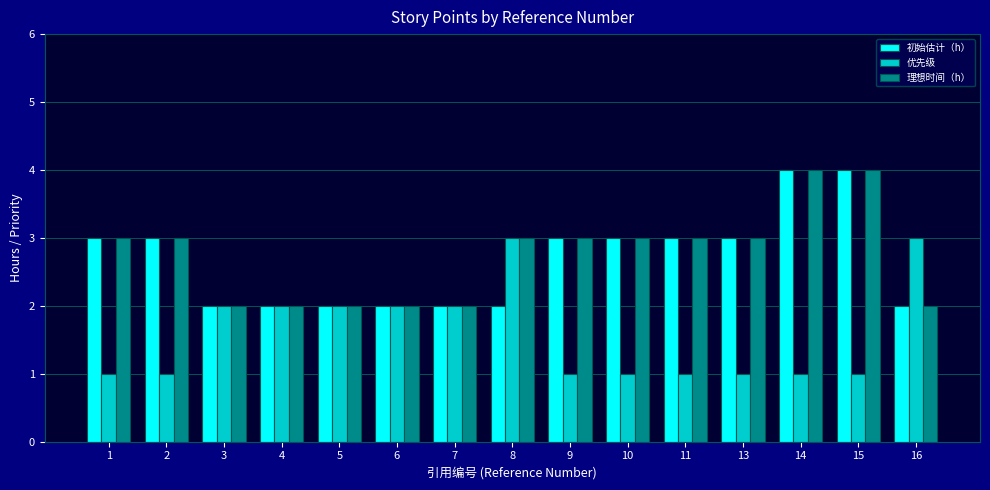

What is the value of the 初始估计（h） bar at the 9th from the left?

3